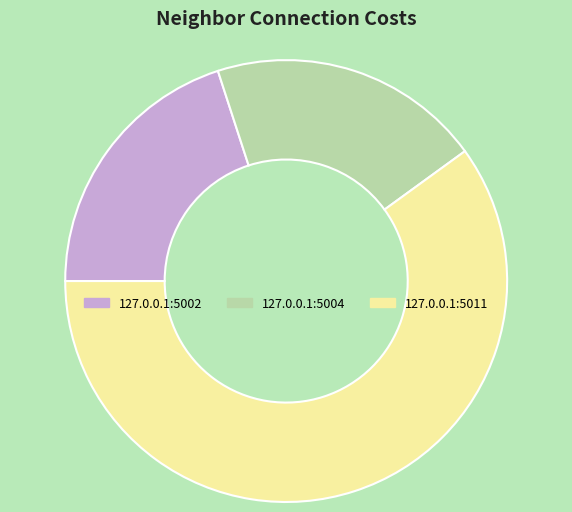

True or false: 127.0.0.1:5004 accounts for 28% of the total.

False